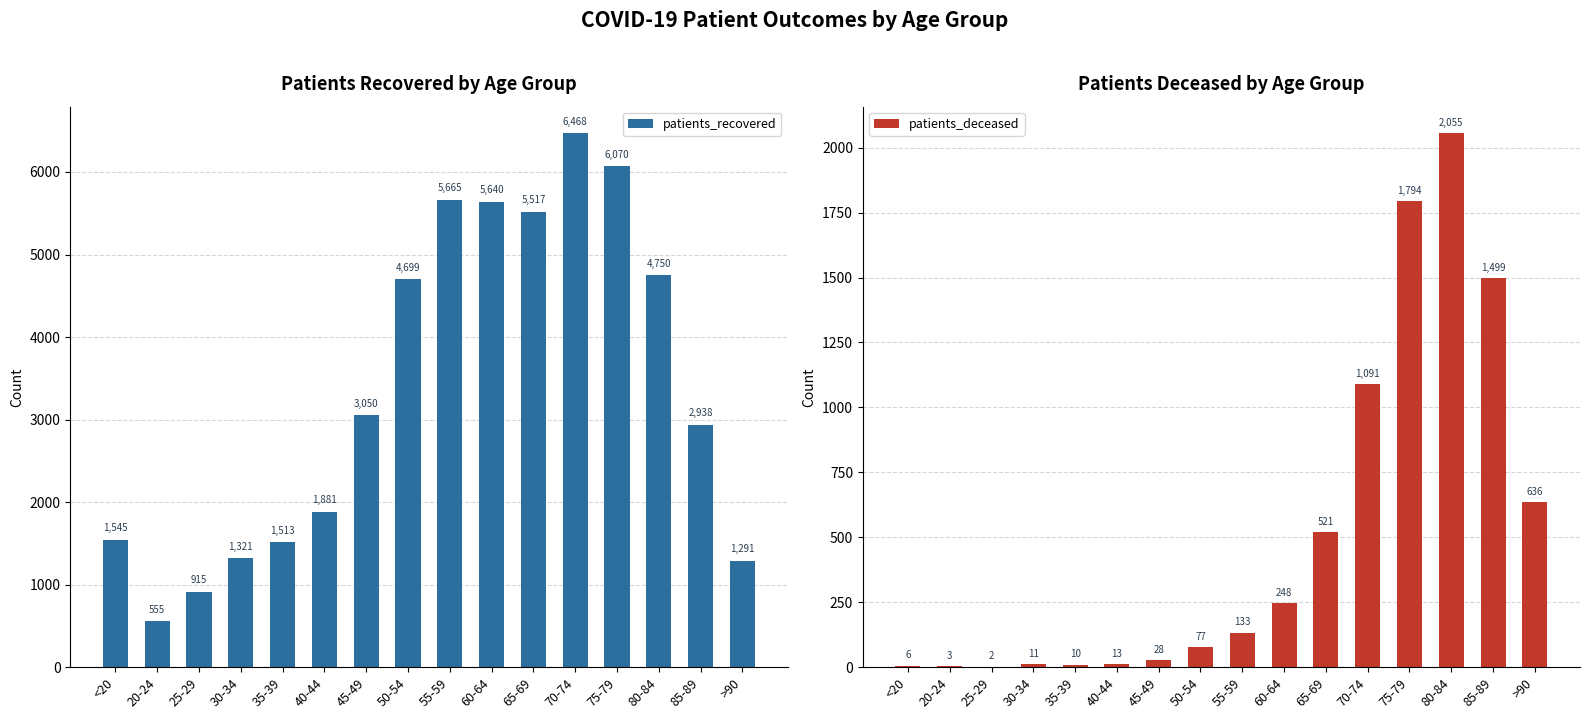

How many data points in patients_deceased are less than 133?

8